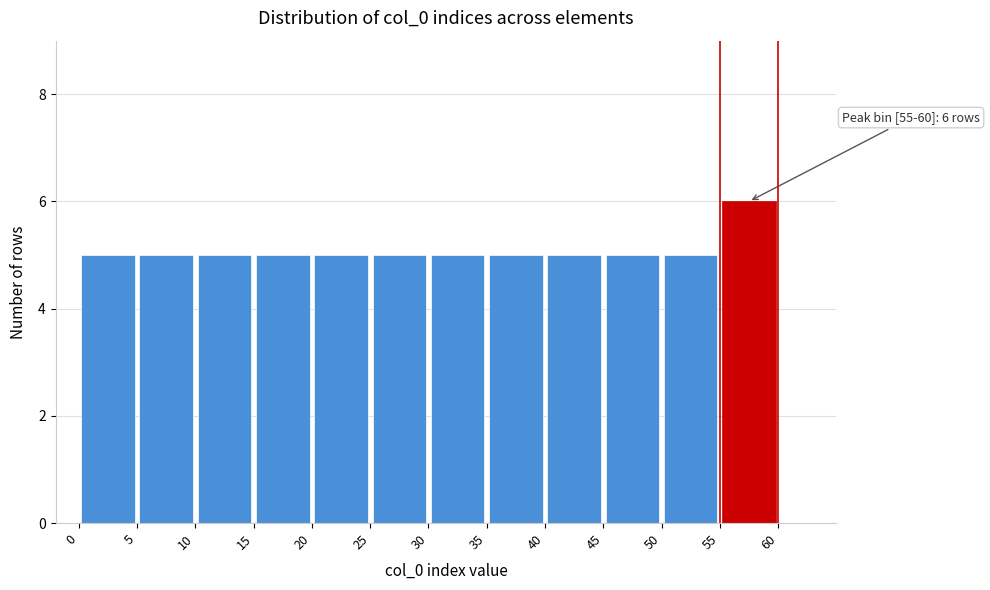

Which range on the x-axis has the tallest bar?

55 to 60